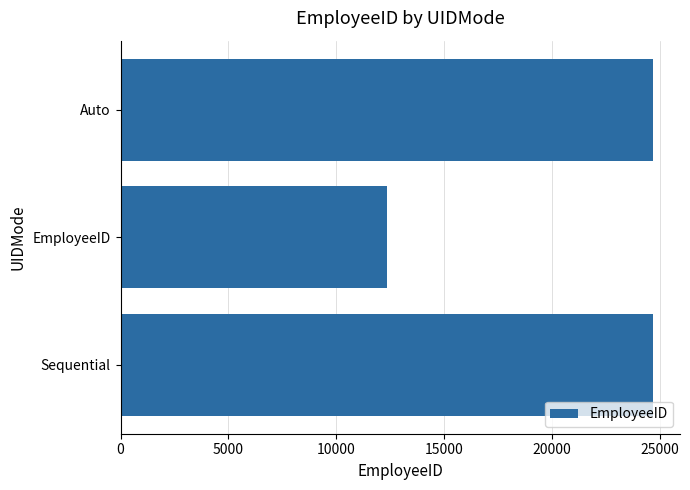

What is the greatest value displayed?

24696